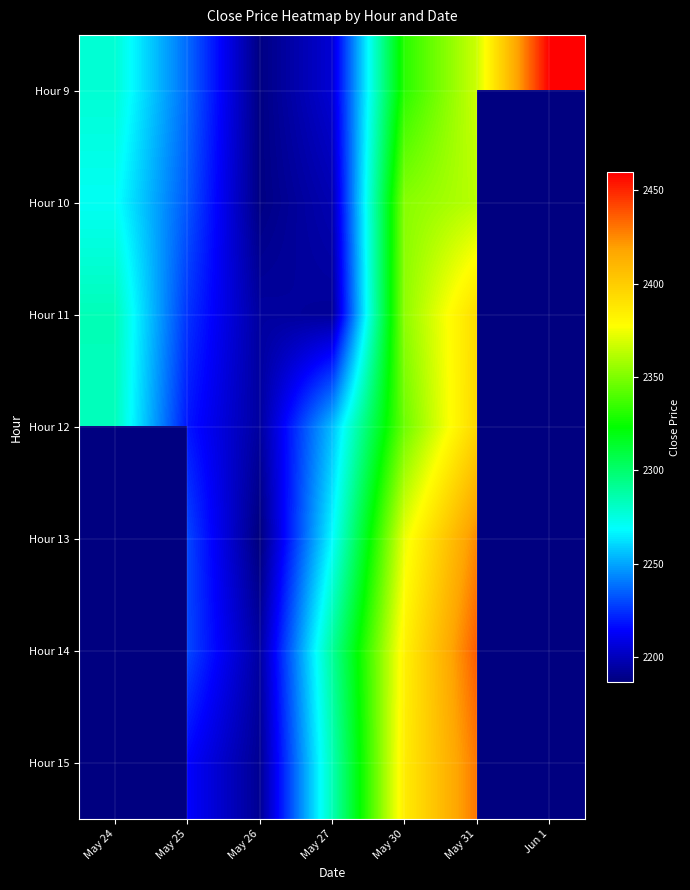

What is the approximate value of Hour 9 at Jun 1?

2459.8